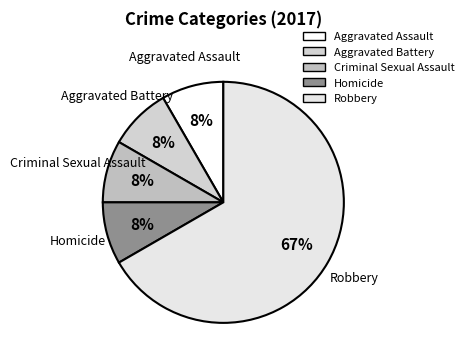

Is it true that Robbery is 67% of the pie?

True